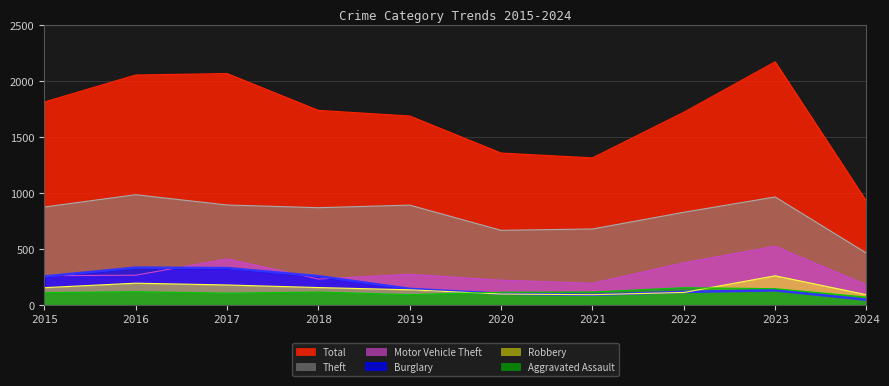

True or false: Theft has more than 1 interior local peaks.

True